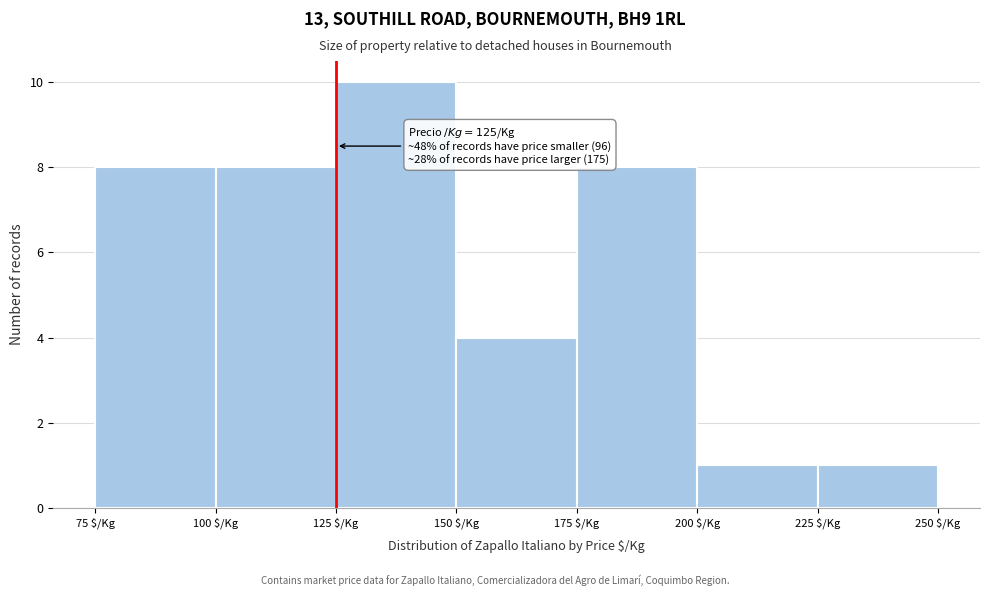

Over which range of the x-axis is the bar tallest?

125 to 150